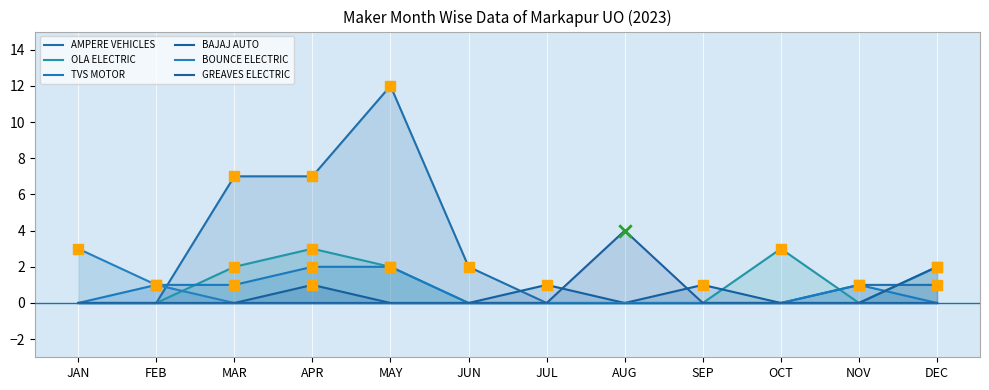

What are all the series names shown in the legend?

AMPERE VEHICLES, OLA ELECTRIC, TVS MOTOR, BAJAJ AUTO, BOUNCE ELECTRIC, GREAVES ELECTRIC